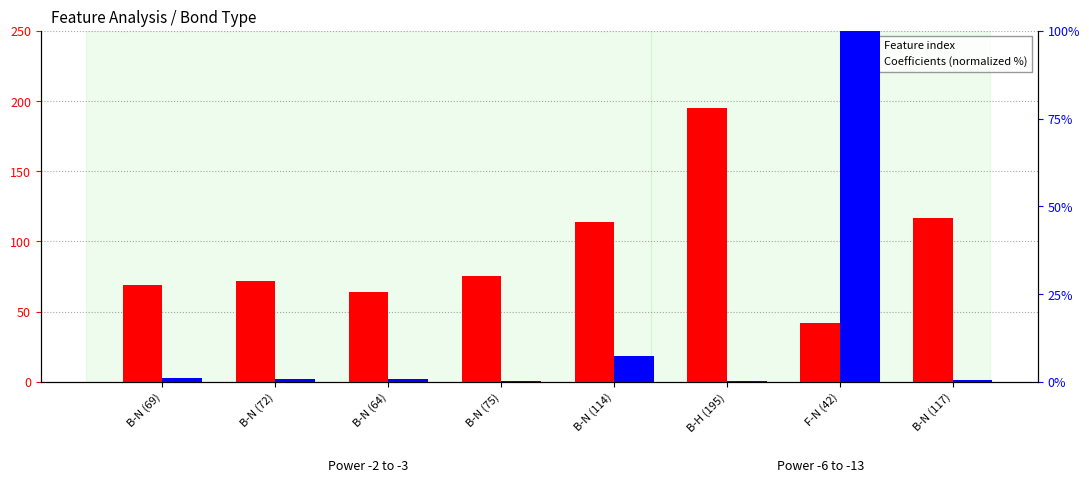

What is the value of the Coefficients (normalized %) bar at the 6th from the left?

0.1